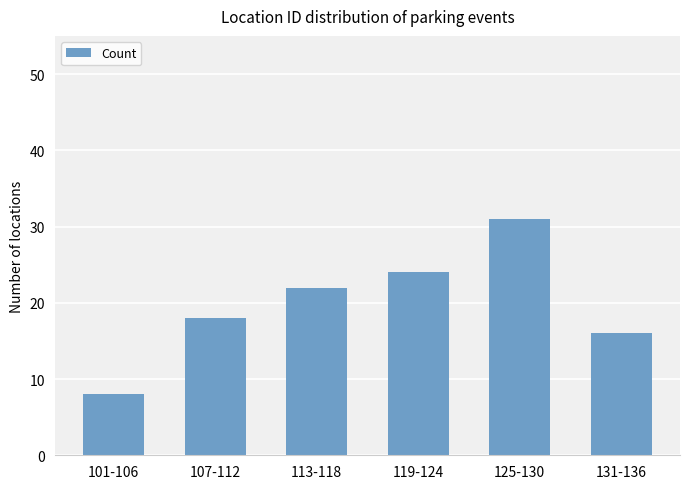

Are the bars horizontal?

No